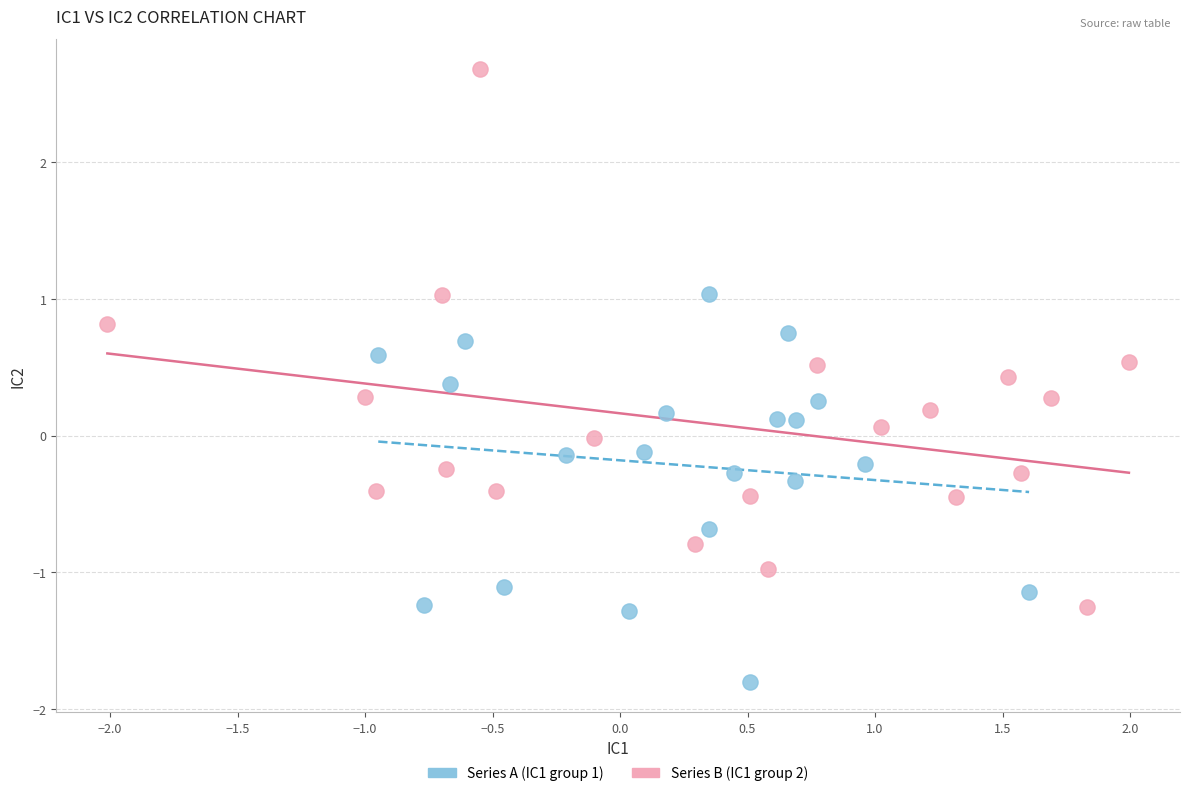

Which series reaches the minimum Y coordinate?

Series A (IC1 group 1)